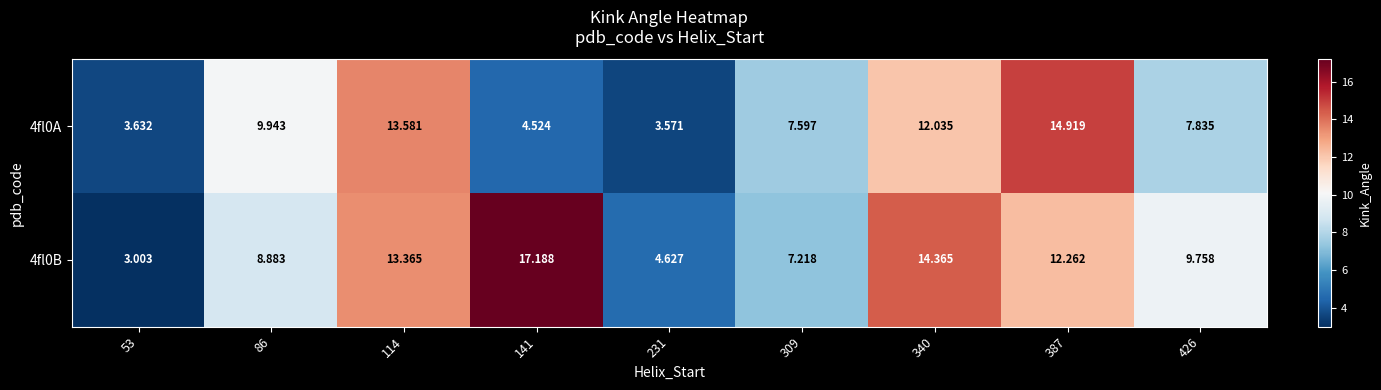

Is the value of 4fl0B at 231 greater than the value of 4fl0A at 53?

Yes